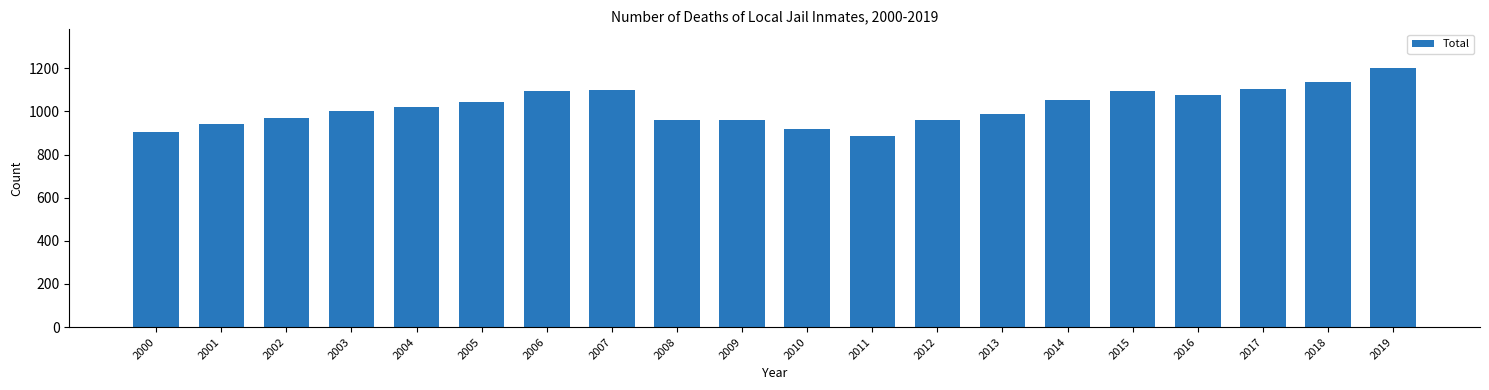

What is the difference between the maximum and minimum values?

312